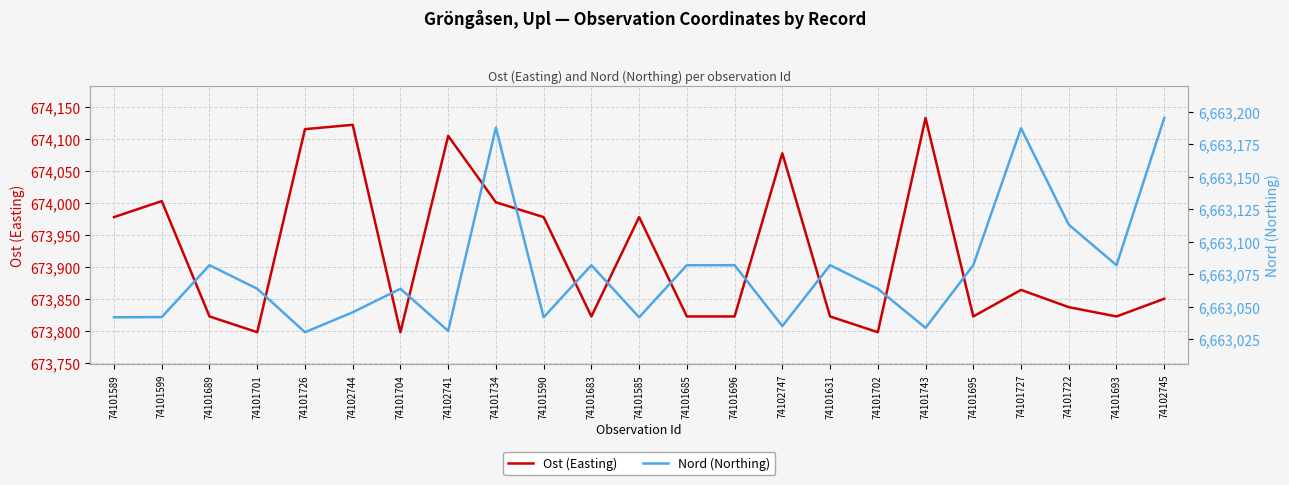

Reading left to right, extract all data points from this chart.

Ost (Easting): 673977.9	674002.9	673822.3	673797.6	674115.7	674122.5	673797.6	674105.1	674001.0	673977.9	673822.3	673977.9	673822.3	673822.3	674077.9	673822.3	673797.6	674133.0	673822.3	673863.9	673836.8	673822.3	673850.0
Nord (Northing): 6663041.7	6663041.9	6663081.9	6663063.7	6663030.3	6663045.6	6663063.7	6663031.3	6663187.8	6663041.7	6663081.9	6663041.7	6663081.9	6663081.9	6663035.0	6663081.9	6663063.7	6663033.6	6663081.9	6663187.3	6663113.1	6663081.9	6663195.2